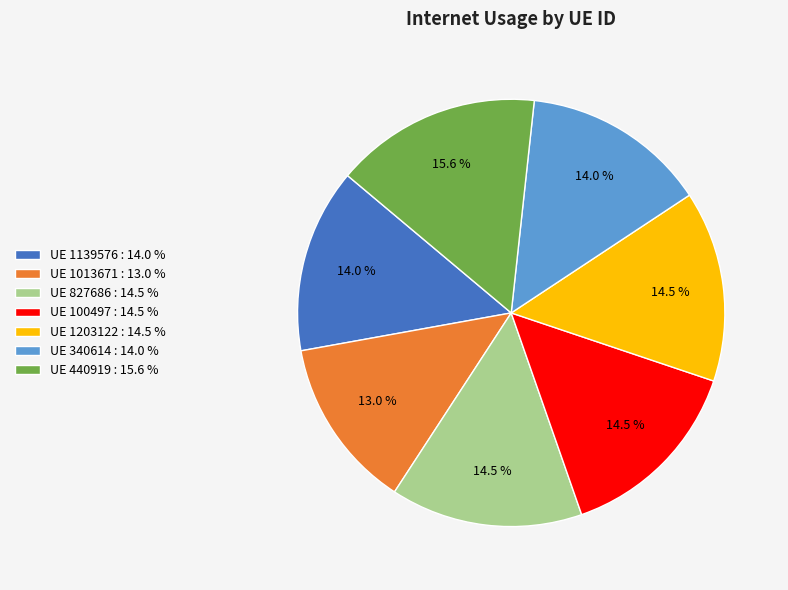

Which slice is the largest?

UE 440919 : 15.6 %